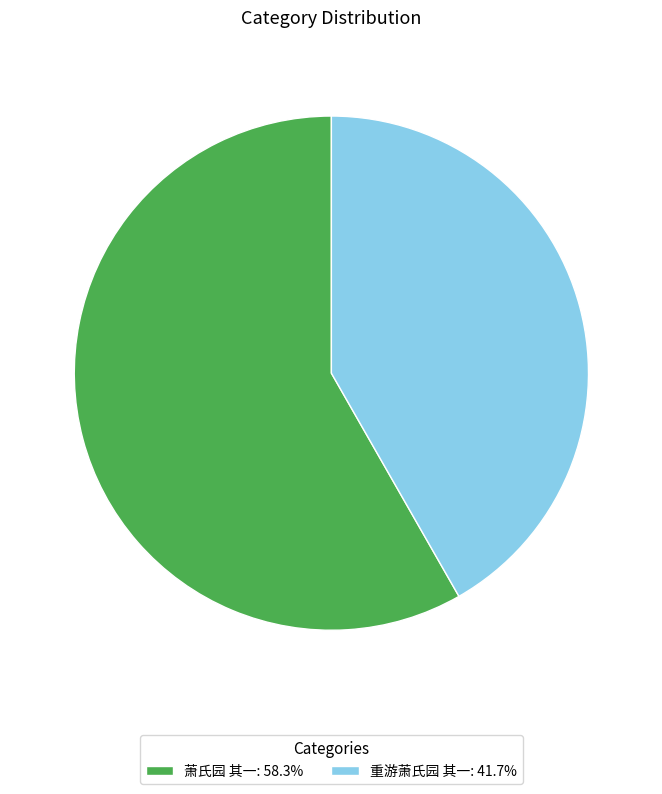

Between 萧氏园 其一 and 重游萧氏园 其一, which is larger?

萧氏园 其一